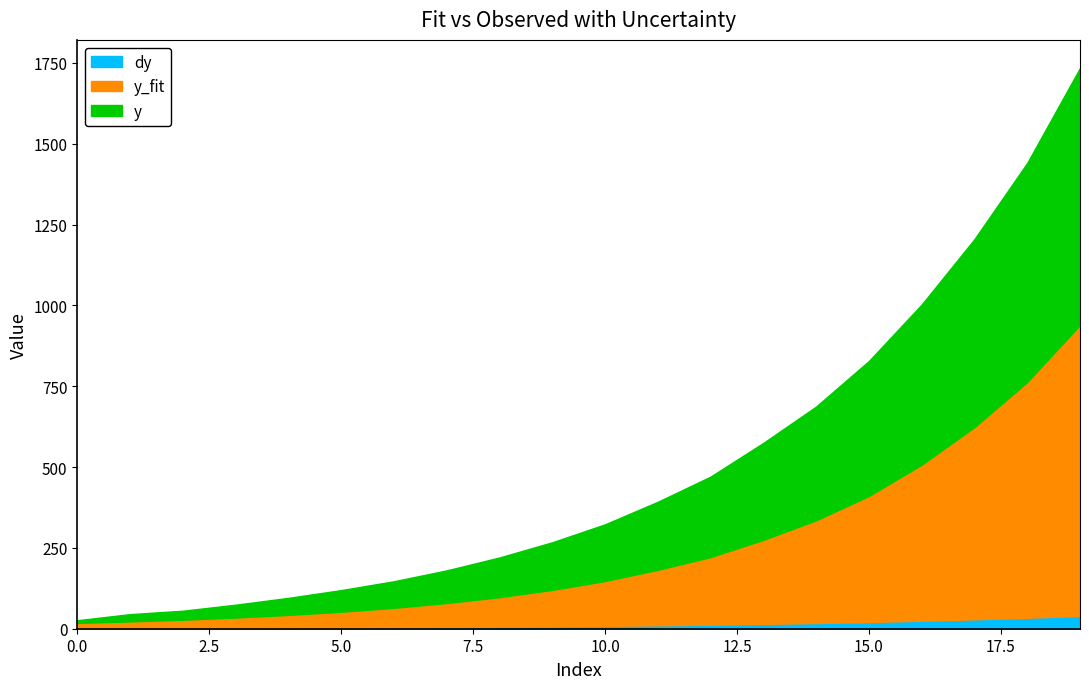

Rank the series at 16 from highest to lowest value.

y, y_fit, dy